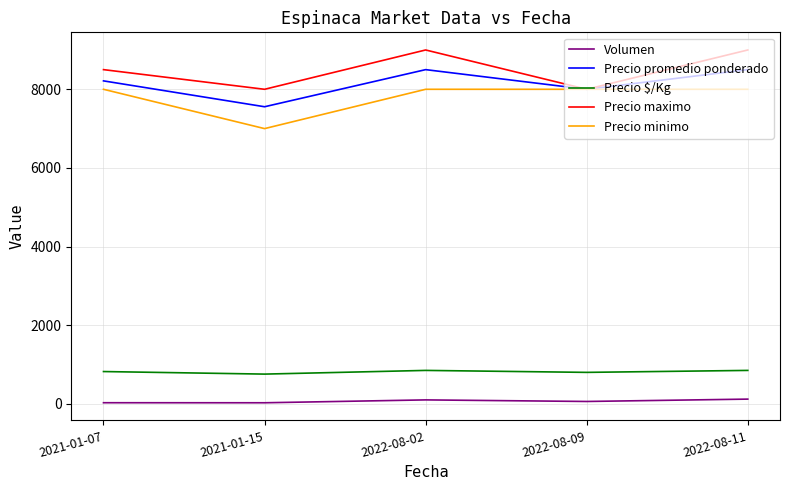

Between 2022-08-09 and 2022-08-11, which series saw the biggest shift?

Precio maximo